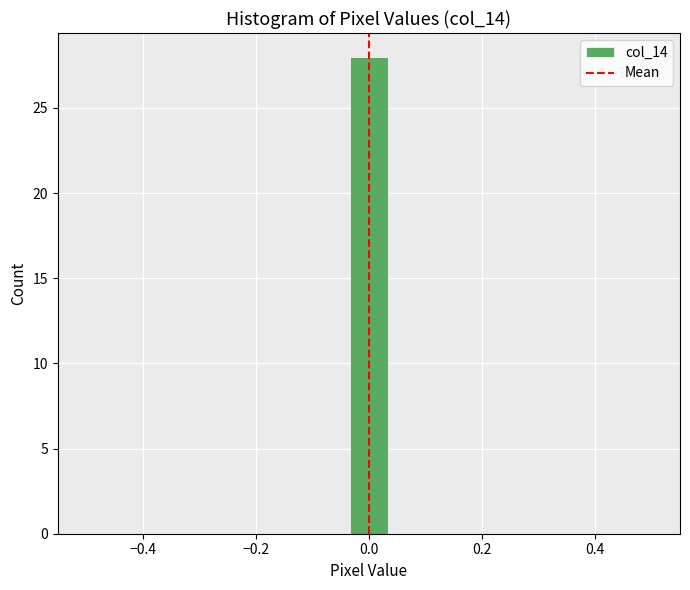

Around what value on the x-axis is the tallest bar? Give the approximate position of its centre, as read against the axis.

0.00